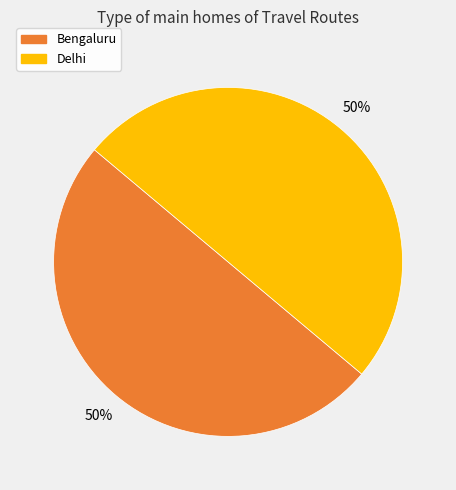

How many segments does this pie chart have?

2